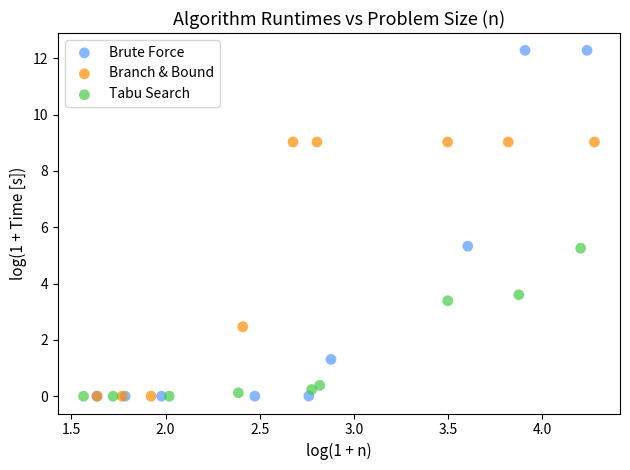

Which series reaches the maximum Y coordinate?

Brute Force